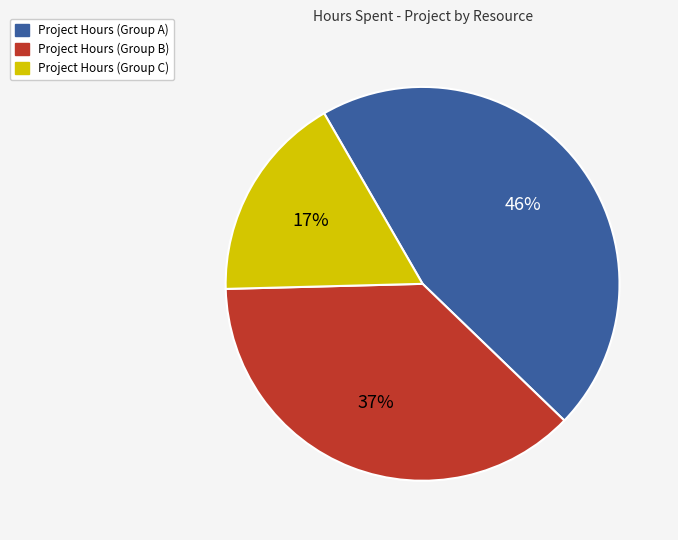

Does any single category account for the majority?

No